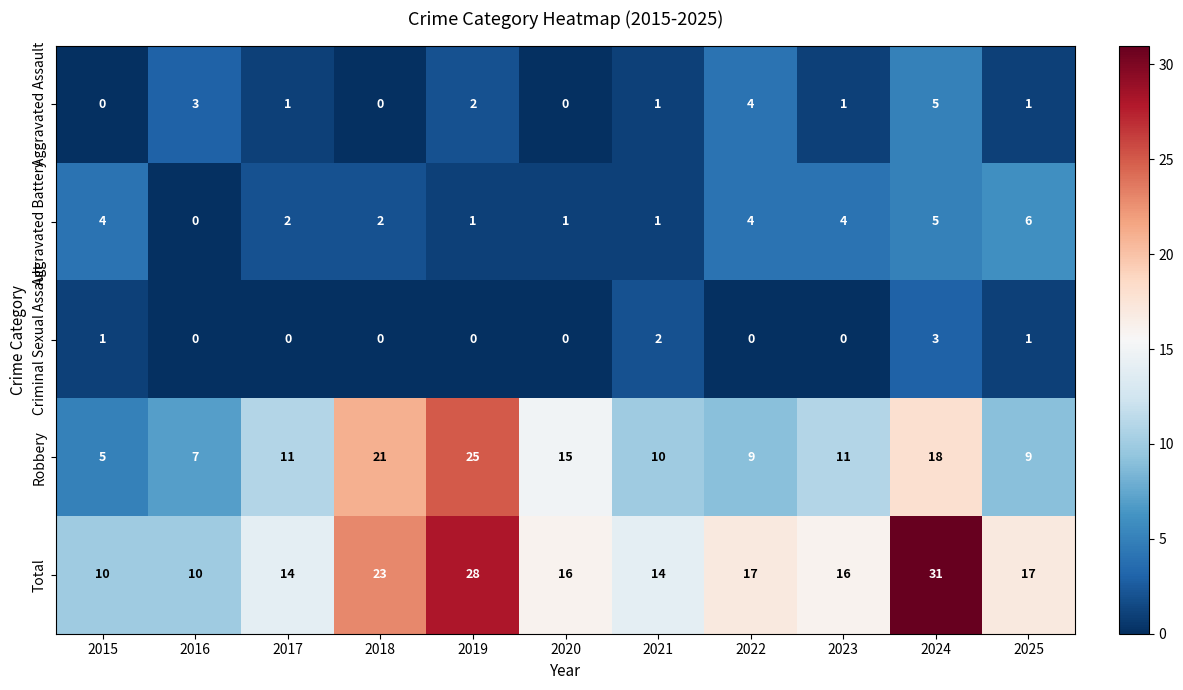

The Total series shows 7 at 2025. True or false?

False